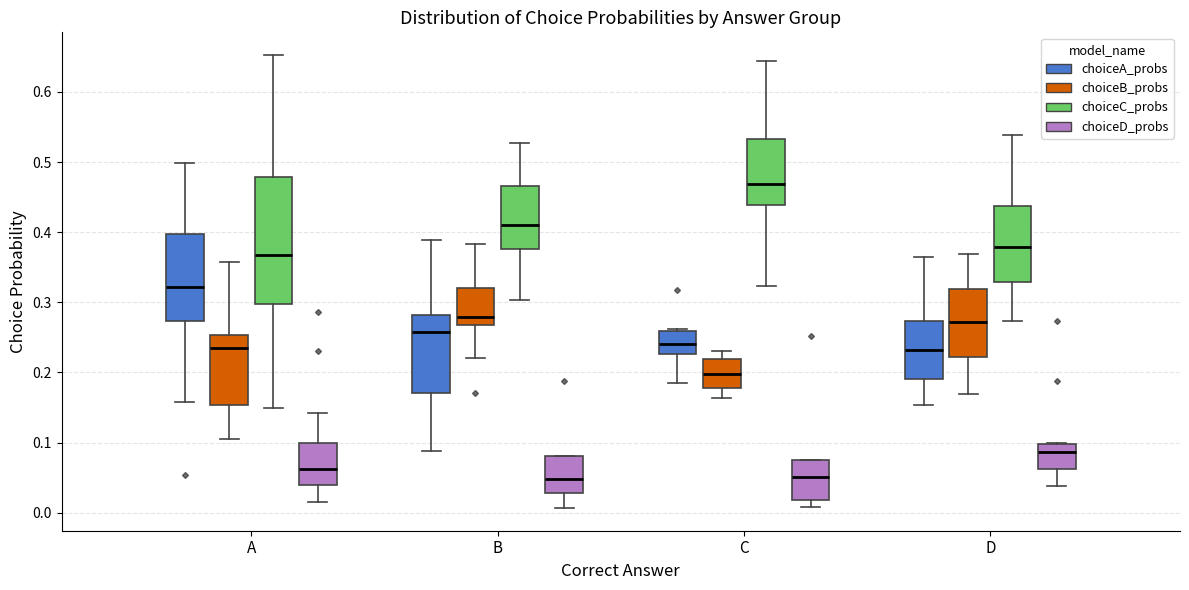

Reading left to right, transcribe this box plot: for each box, give where its median line is, the range the box spans, and where its two whiskers end, as read against the y-axis. The values are not printed on the chart, so give them approximately, as read against the axis.

A (choiceA_probs): median 0.32, box 0.27 to 0.40, whiskers 0.16 to 0.50
A (choiceB_probs): median 0.24, box 0.15 to 0.25, whiskers 0.10 to 0.36
A (choiceC_probs): median 0.37, box 0.30 to 0.48, whiskers 0.15 to 0.65
A (choiceD_probs): median 0.06, box 0.04 to 0.10, whiskers 0.02 to 0.14
B (choiceA_probs): median 0.26, box 0.17 to 0.28, whiskers 0.09 to 0.39
B (choiceB_probs): median 0.28, box 0.27 to 0.32, whiskers 0.22 to 0.38
B (choiceC_probs): median 0.41, box 0.38 to 0.47, whiskers 0.30 to 0.53
B (choiceD_probs): median 0.05, box 0.03 to 0.08, whiskers 0.01 to 0.08
C (choiceA_probs): median 0.24, box 0.23 to 0.26, whiskers 0.18 to 0.26
C (choiceB_probs): median 0.20, box 0.18 to 0.22, whiskers 0.16 to 0.23
C (choiceC_probs): median 0.47, box 0.44 to 0.53, whiskers 0.32 to 0.64
C (choiceD_probs): median 0.05, box 0.02 to 0.07, whiskers 0.01 to 0.08
D (choiceA_probs): median 0.23, box 0.19 to 0.27, whiskers 0.15 to 0.36
D (choiceB_probs): median 0.27, box 0.22 to 0.32, whiskers 0.17 to 0.37
D (choiceC_probs): median 0.38, box 0.33 to 0.44, whiskers 0.27 to 0.54
D (choiceD_probs): median 0.09, box 0.06 to 0.10, whiskers 0.04 to 0.10